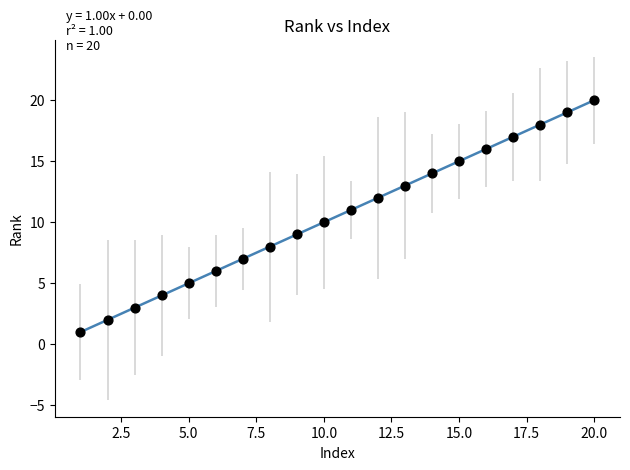

What is the range of X values (max minus min)?

19